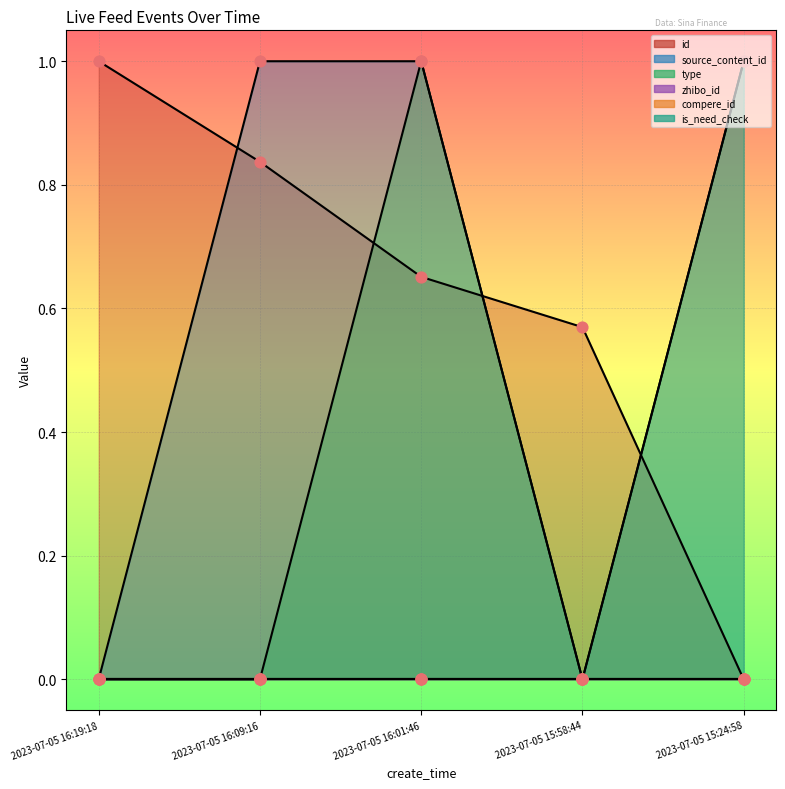

At how many categories does at least one series exceed 0?

5